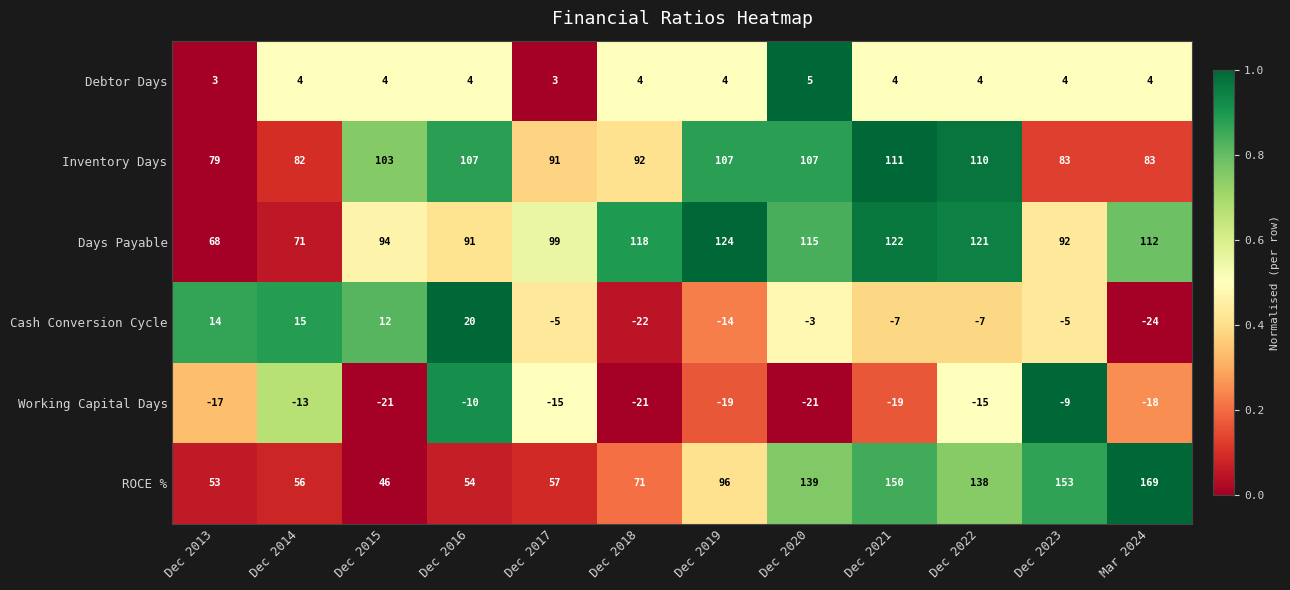

What is the sum of all Cash Conversion Cycle values?

-26